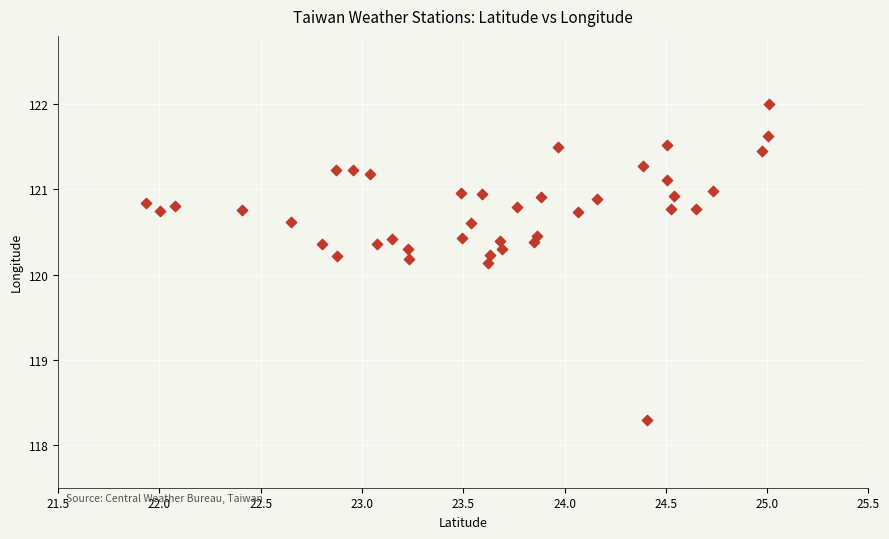

What is the range of X values (max minus min)?

3.1